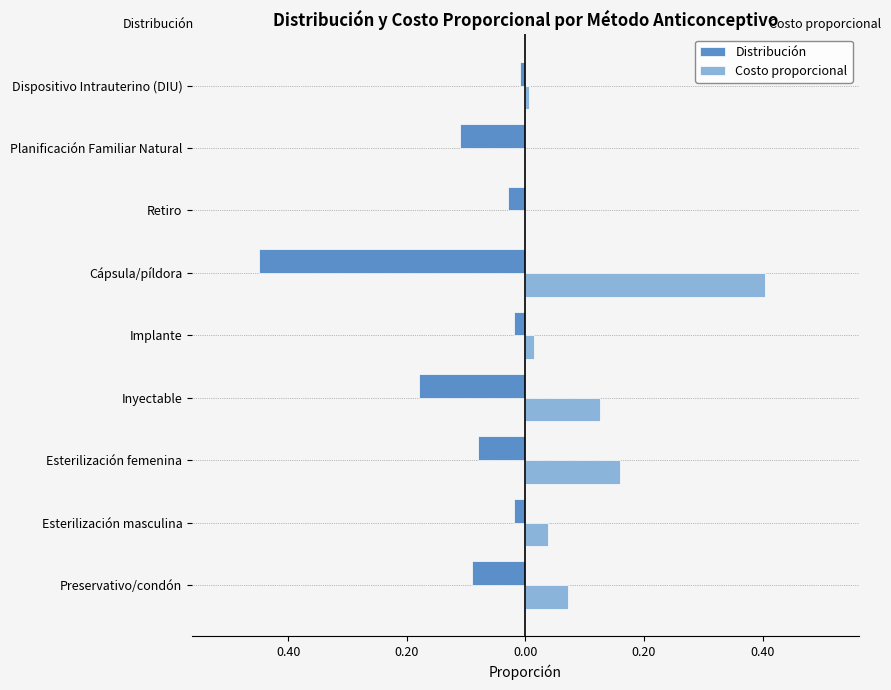

What are all the series names shown in the legend?

Distribución, Costo proporcional